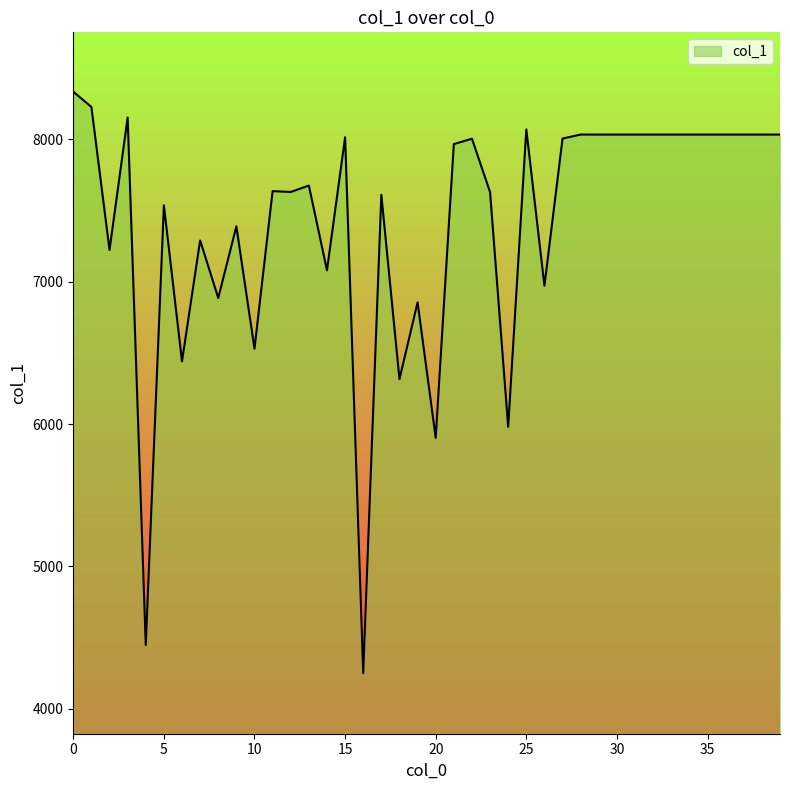

What is the smallest value displayed?

4251